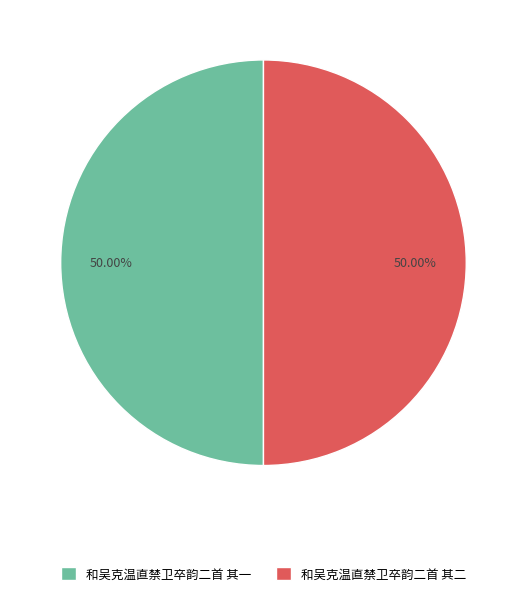

Is the sum of 和吴克温直禁卫卒韵二首 其二 and 和吴克温直禁卫卒韵二首 其一 greater than half?

Yes